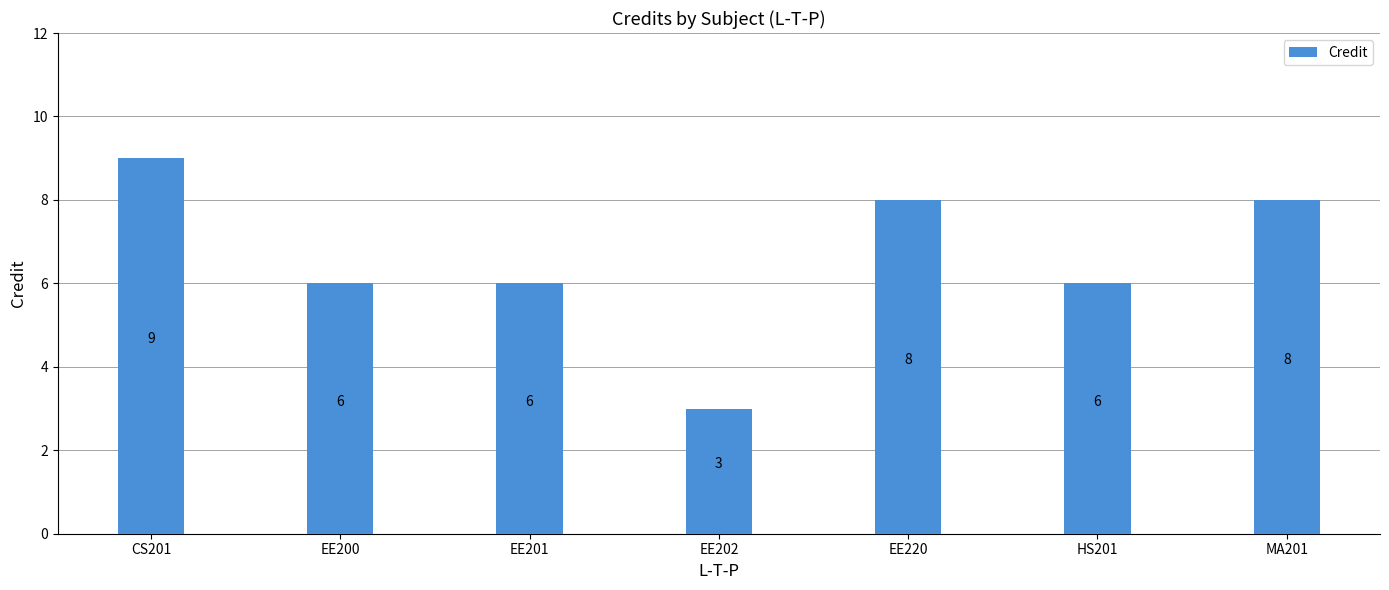

Which label corresponds to the largest value in the chart?

CS201